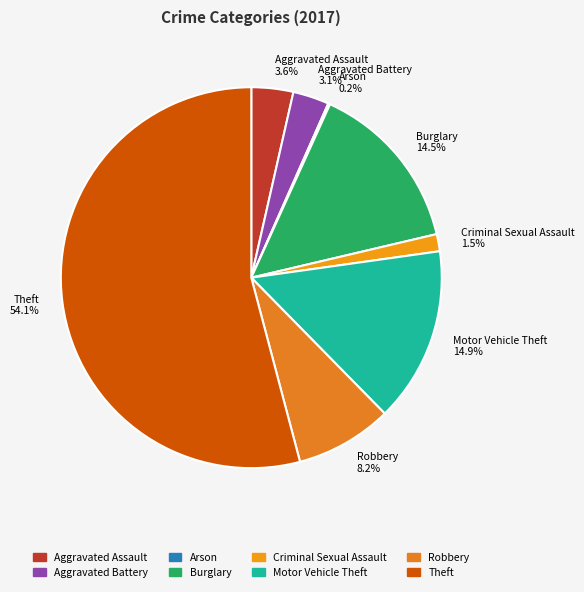

Which slice is the largest?

Theft